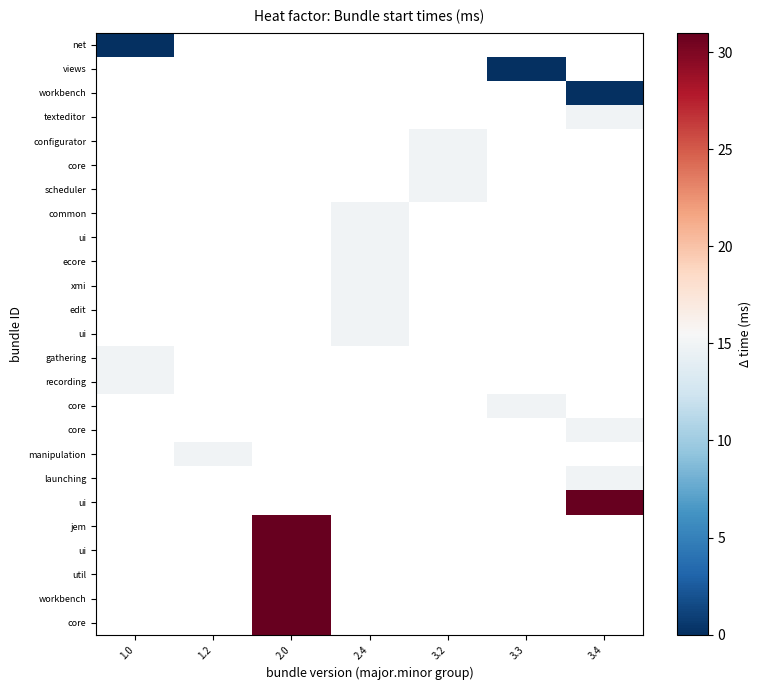

How many data points does each series have?

7